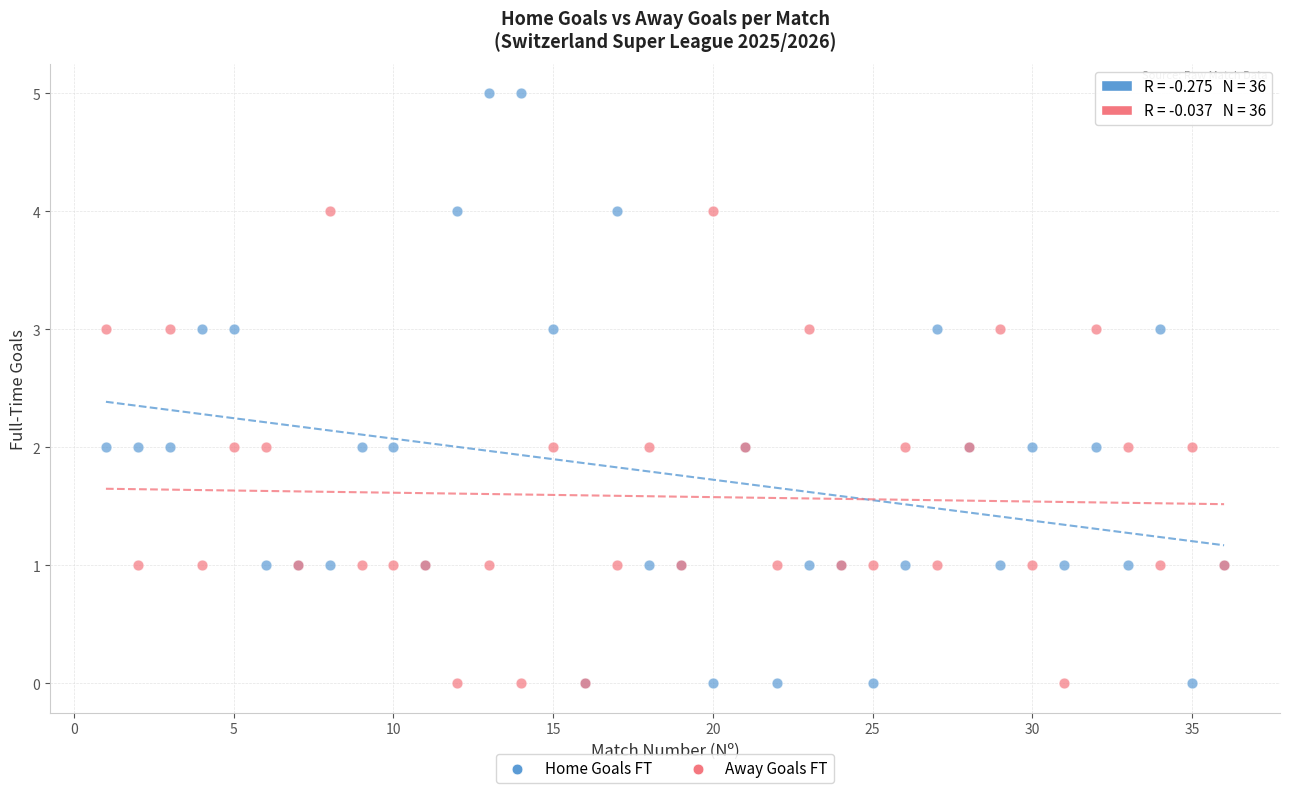

What are all the series names shown in the legend?

Home Goals FT, Away Goals FT